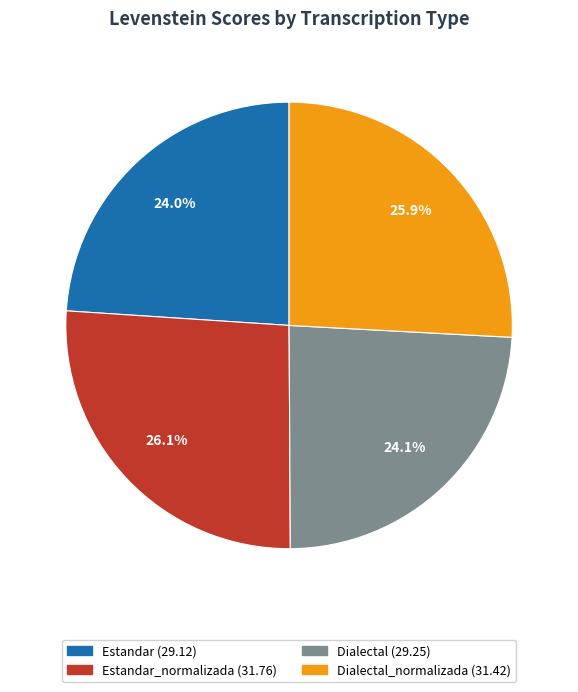

Is there a majority slice in this chart?

No